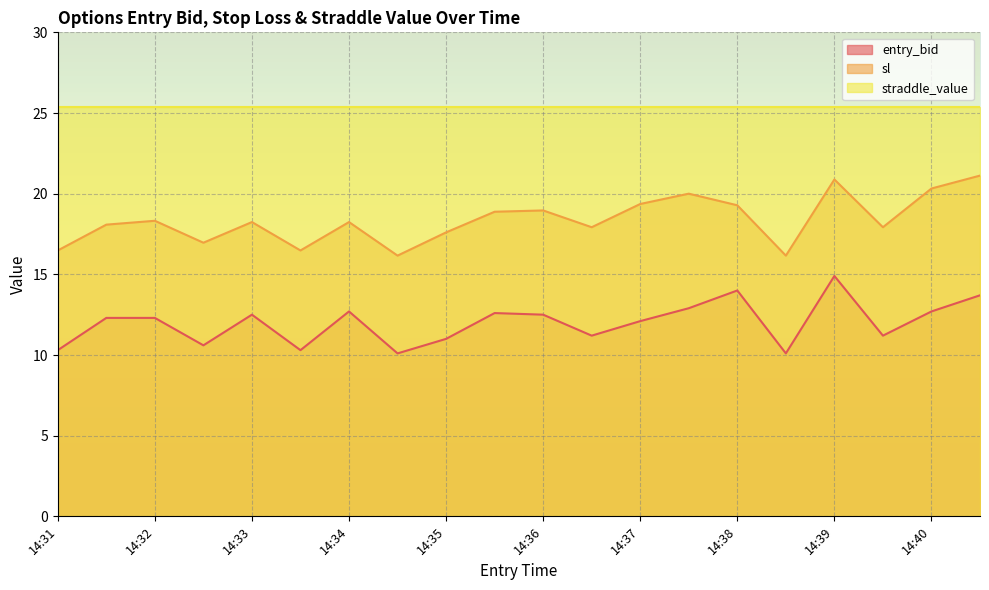

What is the total value across all series at 14:35?

54.0